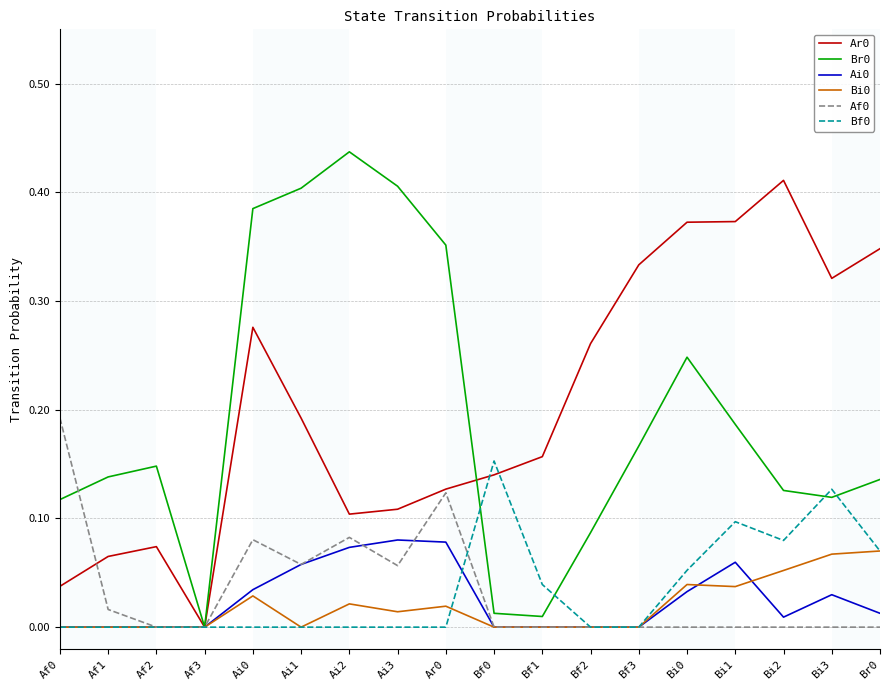

What position from the left is Bf0?

10